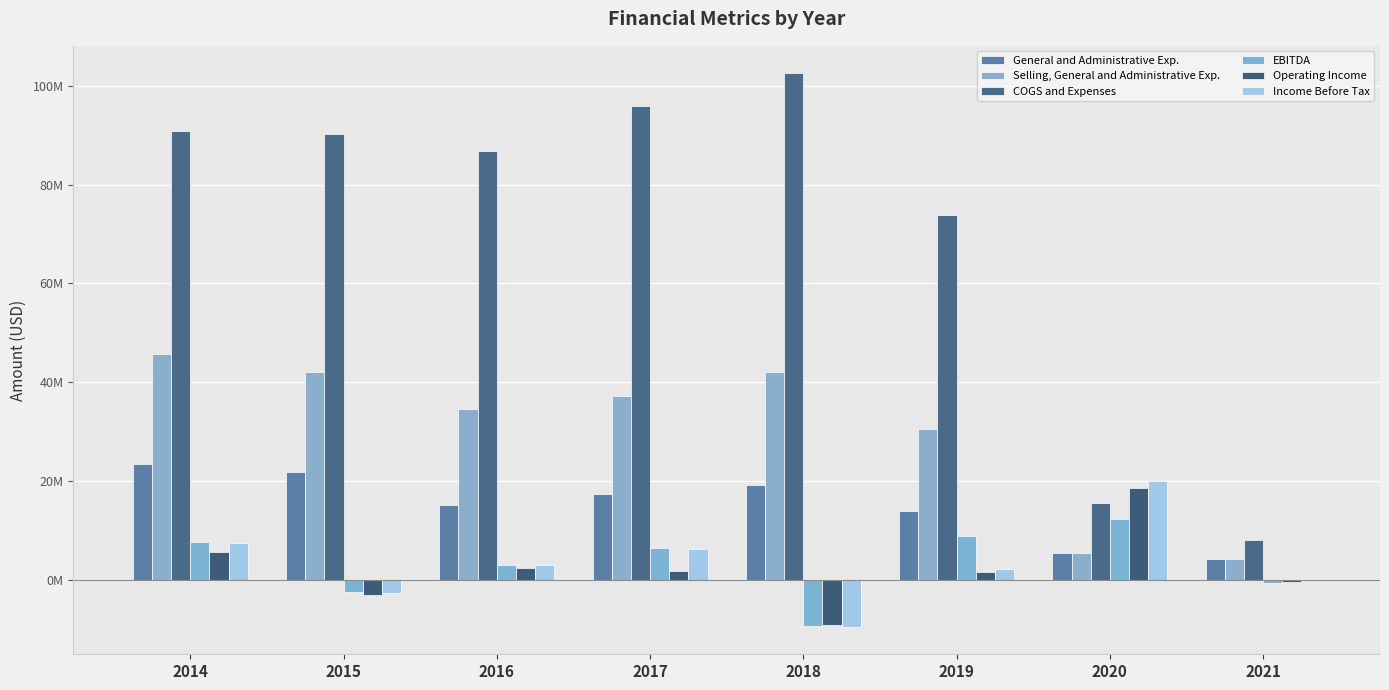

Reading left to right, transcribe all the data shown in this chart.

General and Administrative Exp.: 23461000	21763000	15055000	17408000	19250000	13870000	5460000	4195000
Selling, General and Administrative Exp.: 45710000	42056000	34539000	37198000	41990000	30540000	5460000	4195000
COGS and Expenses: 90939000	90257000	86723000	95916000	102488000	73852000	15627000	8125000
EBITDA: 7685000	-2526000	3086000	6419000	-9301000	8855000	12330000	-754000
Operating Income: 5569000	-3096000	2473000	1814000	-9079000	1644000	18534000	-415000
Income Before Tax: 7425000	-2711000	2940000	6285000	-9487000	2084000	19967000	-21000